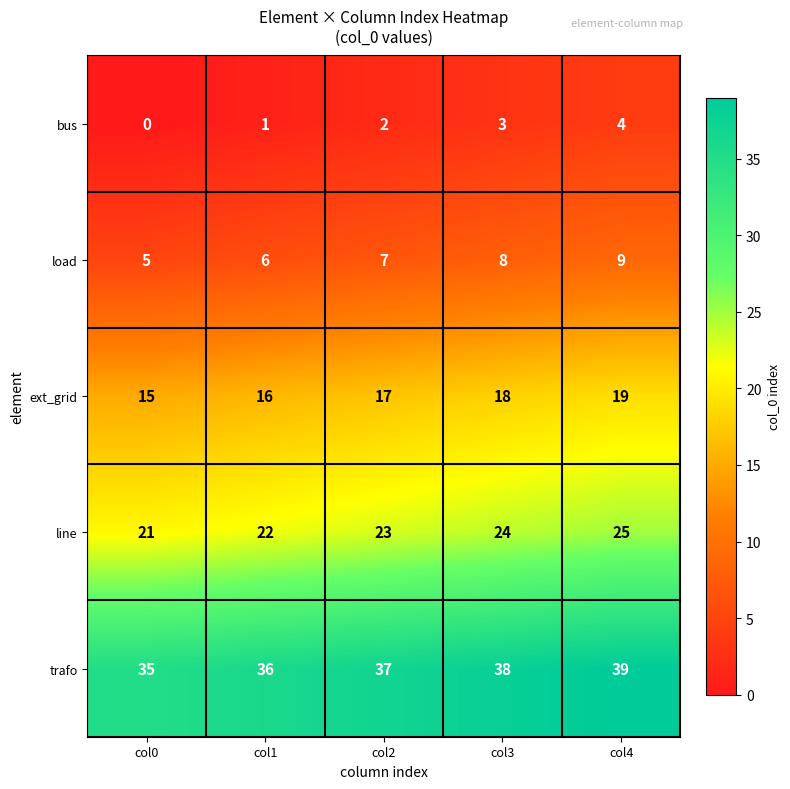

Which series has the largest total across all categories?

trafo